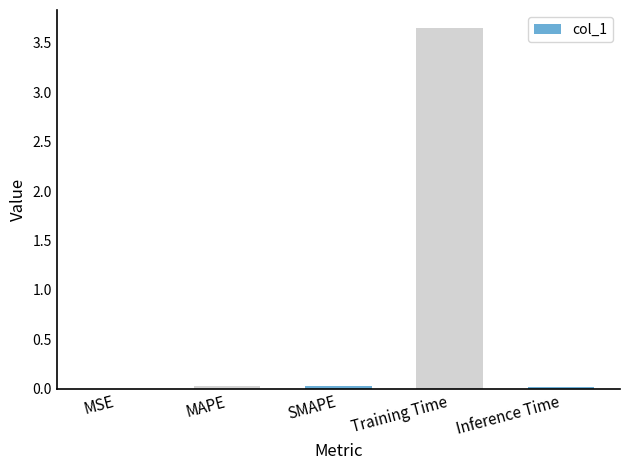

Is it true that the value at Training Time is 2.2?

False